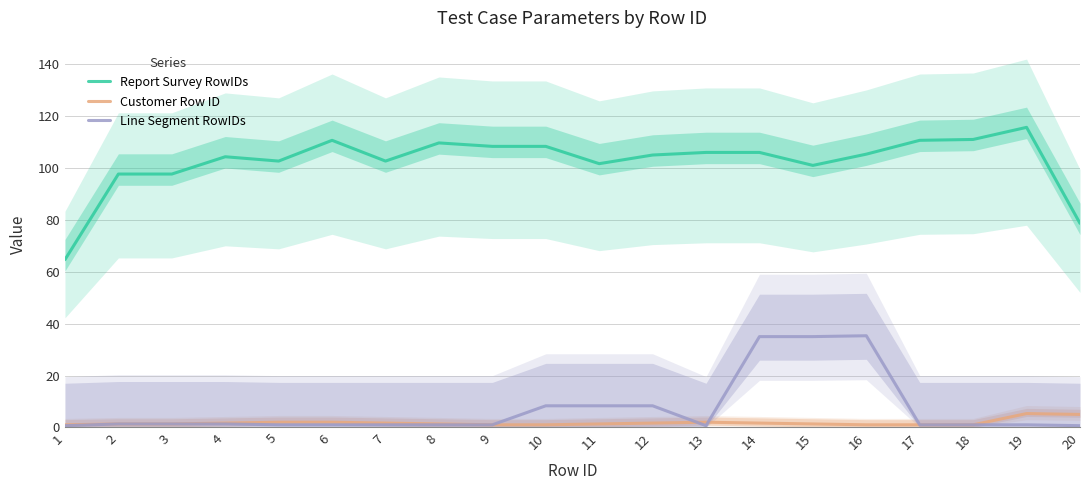

At how many categories does at least one series exceed 29?

20